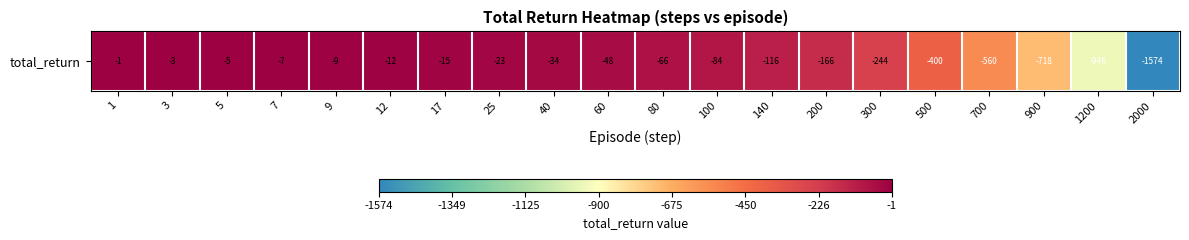

Rank the categories by value from lowest to highest.

2000, 1200, 900, 700, 500, 300, 200, 140, 100, 80, 60, 40, 25, 17, 12, 9, 7, 5, 3, 1